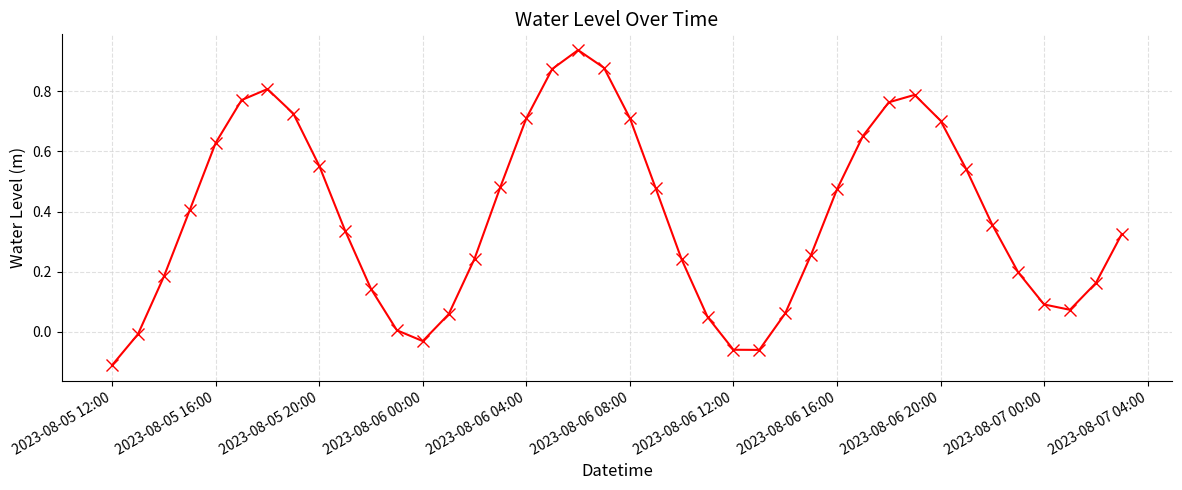

True or false: there are more than 0 points higher than both neighbors.

True